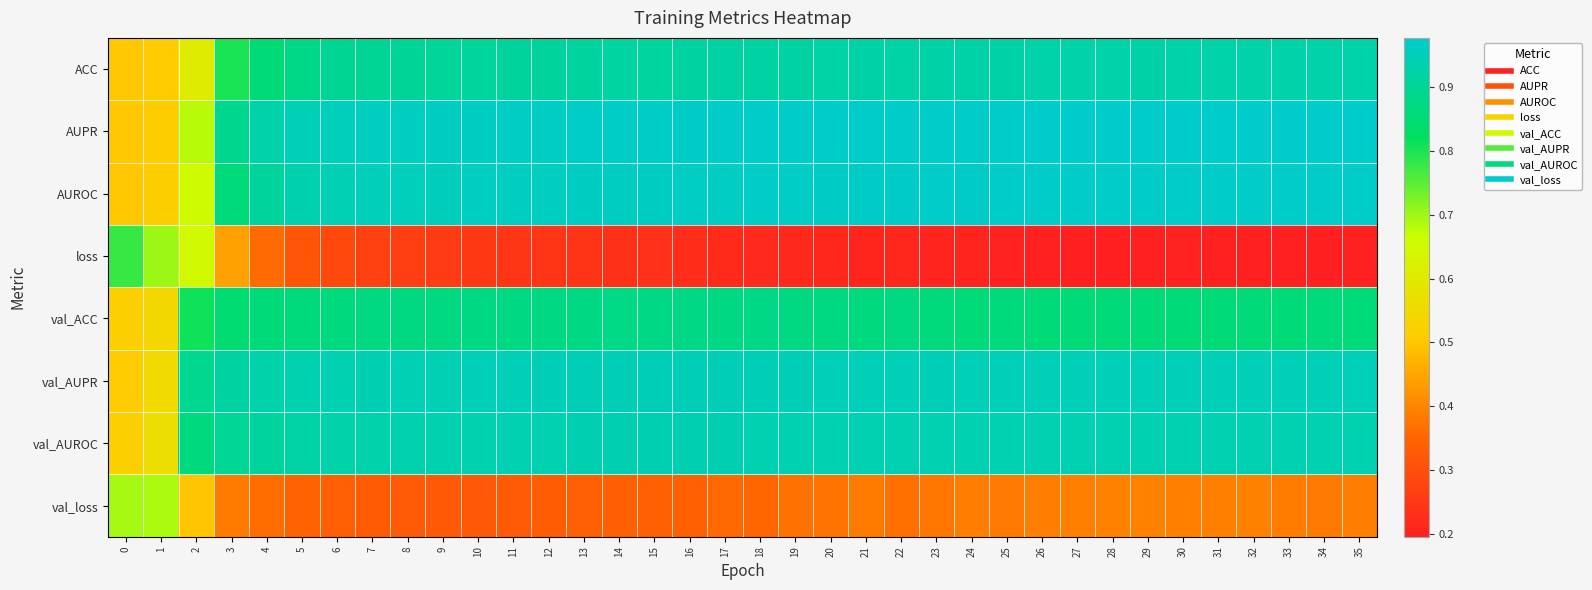

At how many categories does at least one series exceed 0?

36